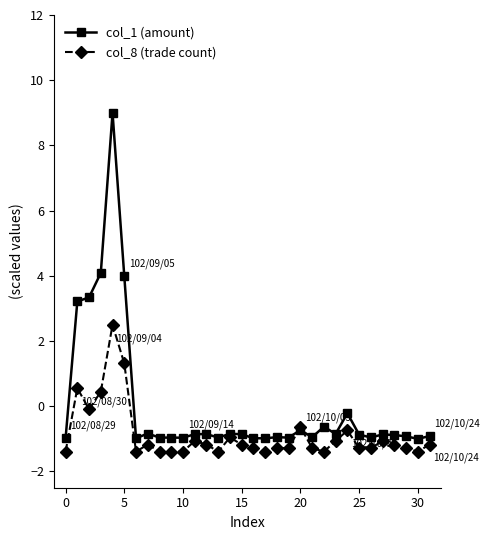

Rank the series by their average value, from highest to lowest.

col_1 (amount), col_8 (trade count)